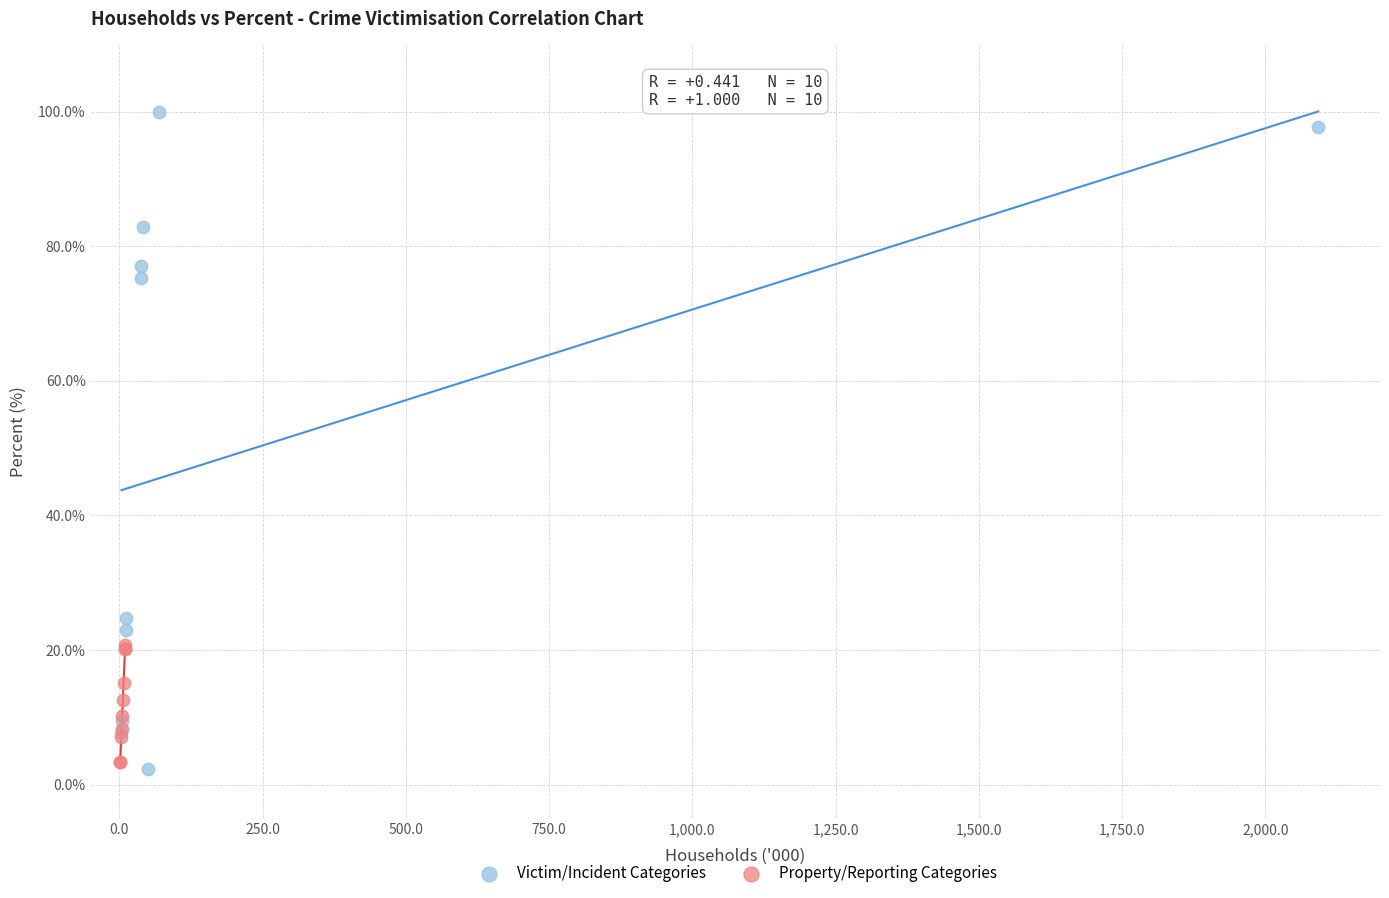

Which series contains the highest Y value?

Victim/Incident Categories